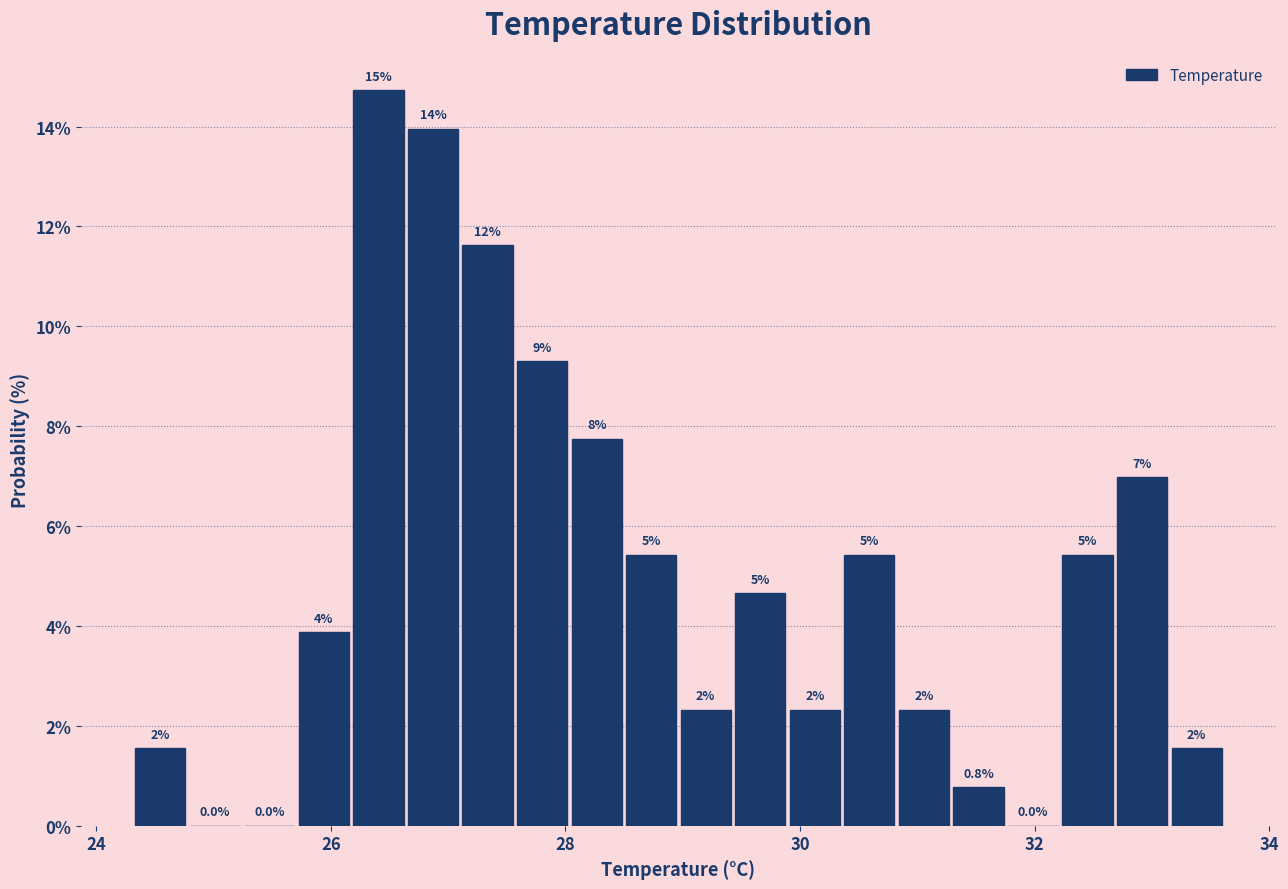

Read against the x-axis, roughly where is the centre of the tallest bar?

26.4